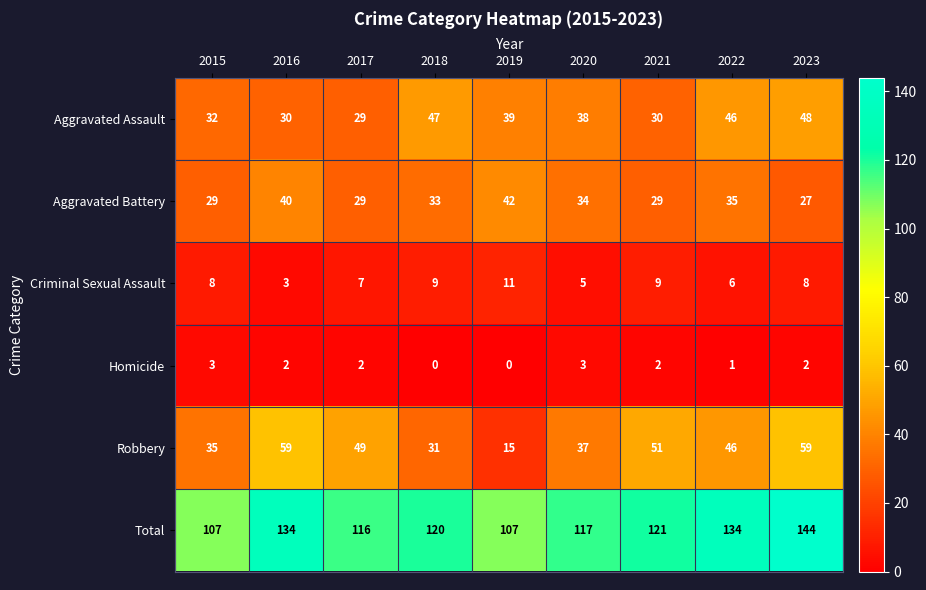

Which series has the largest range (max minus min)?

Robbery